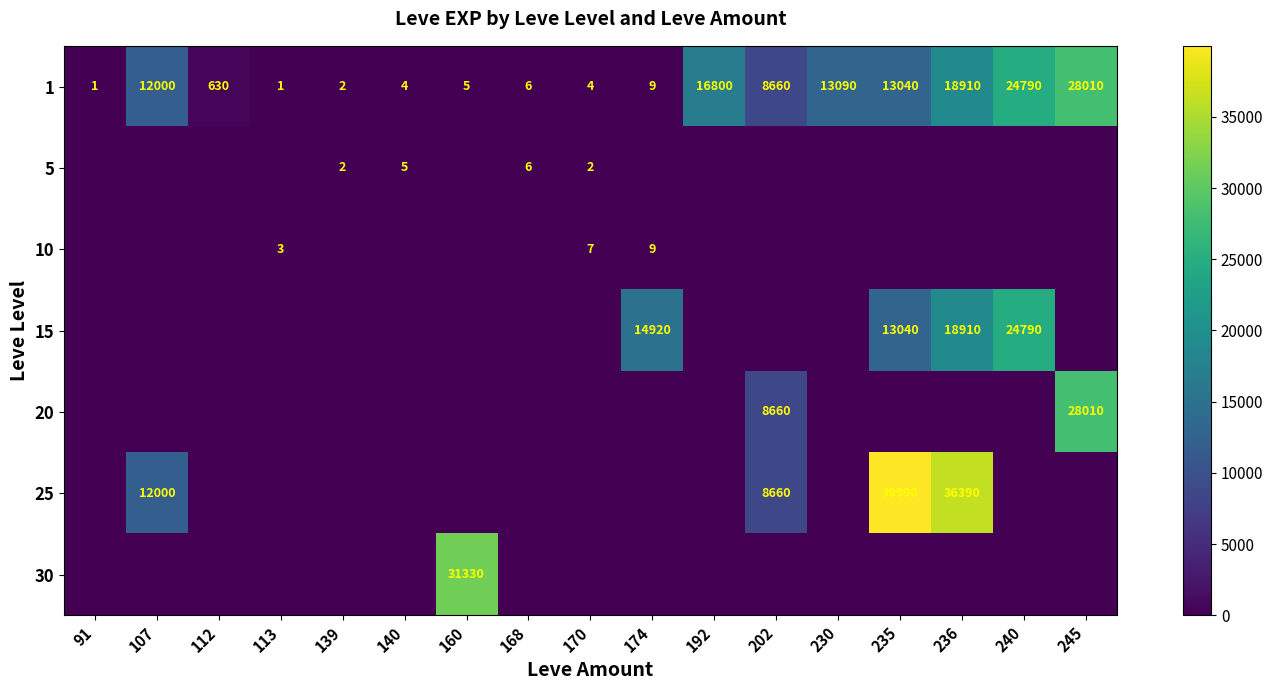

What is the maximum value shown in the chart?

39990